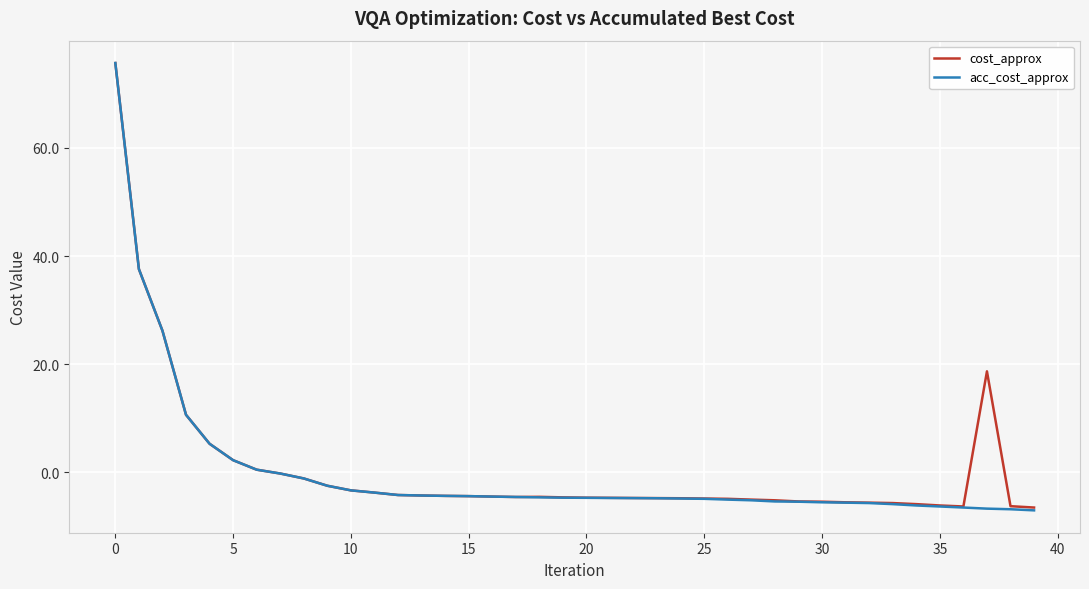

What is the highest value of the cost_approx series?

75.7